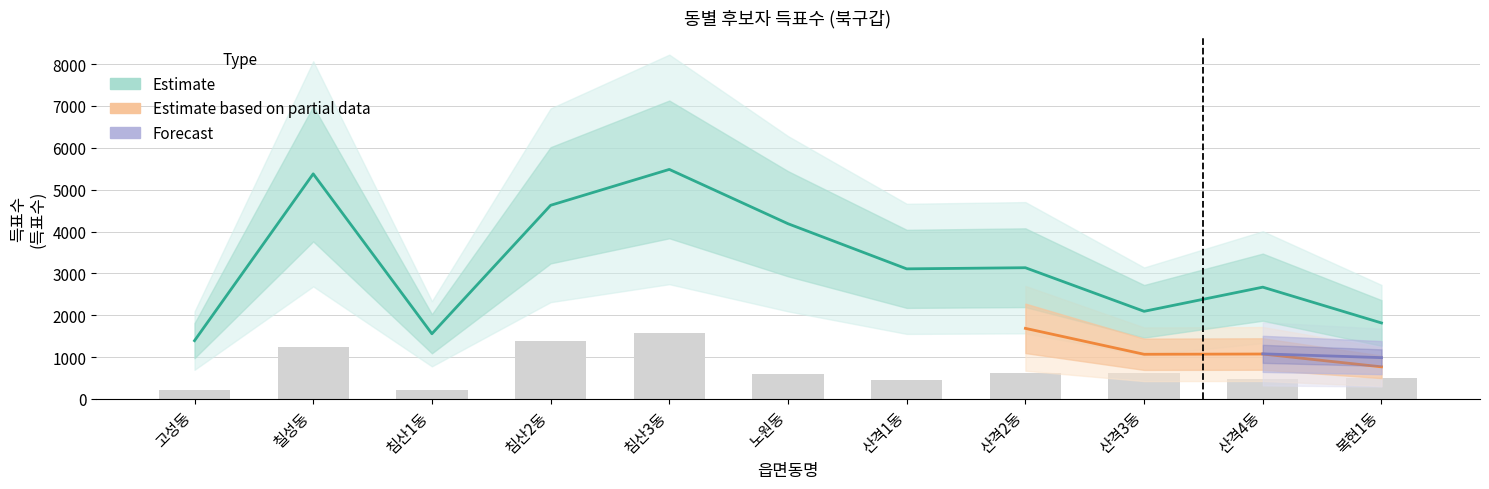

Between 칠성동 and 복현1동, which is larger?

칠성동